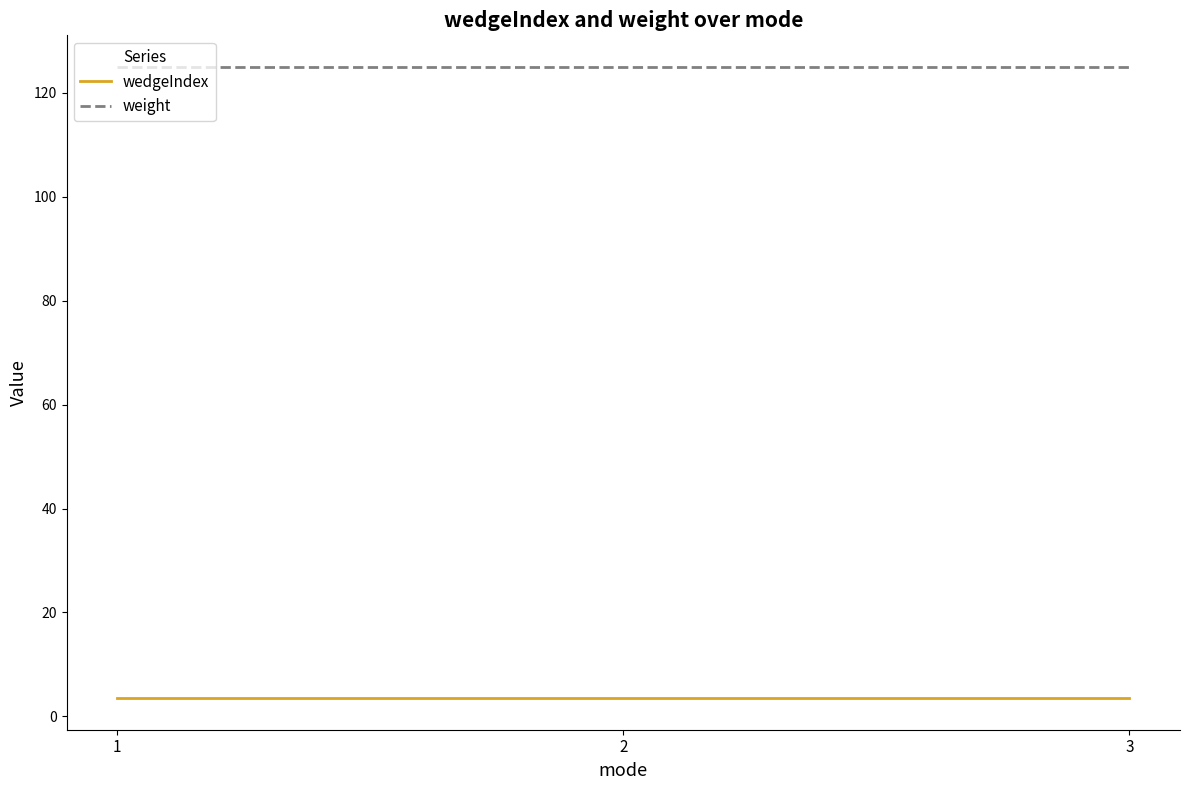

What is the highest value of the wedgeIndex series?

3.5